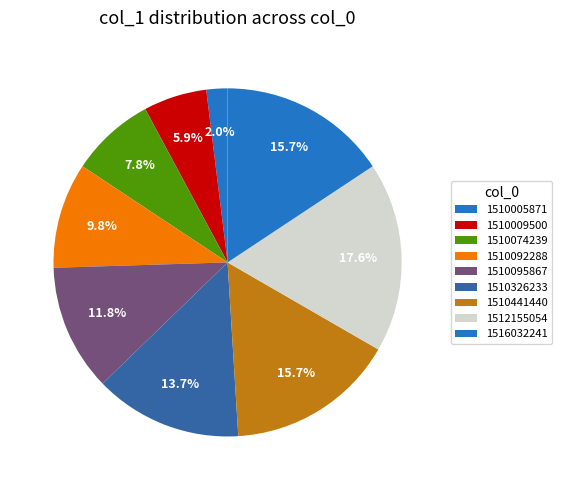

The 1510095867 slice represents 12% of the pie. True or false?

True